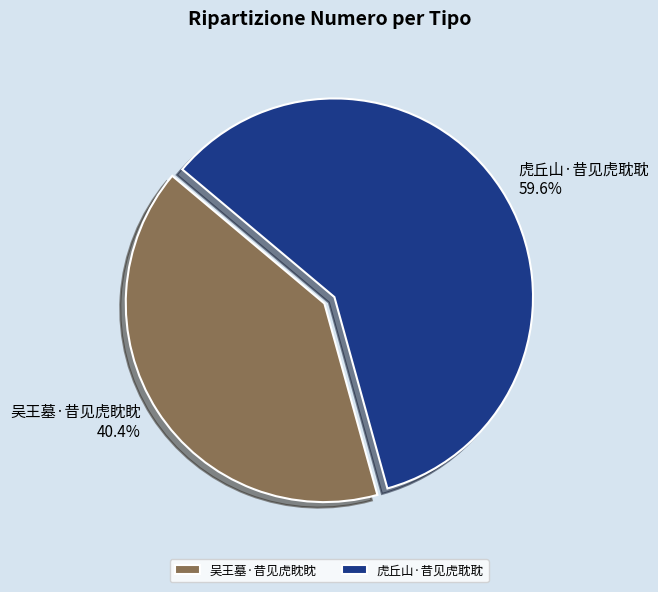

What percentage is the 吴王墓·昔见虎眈眈 slice, to the nearest percent?

40%